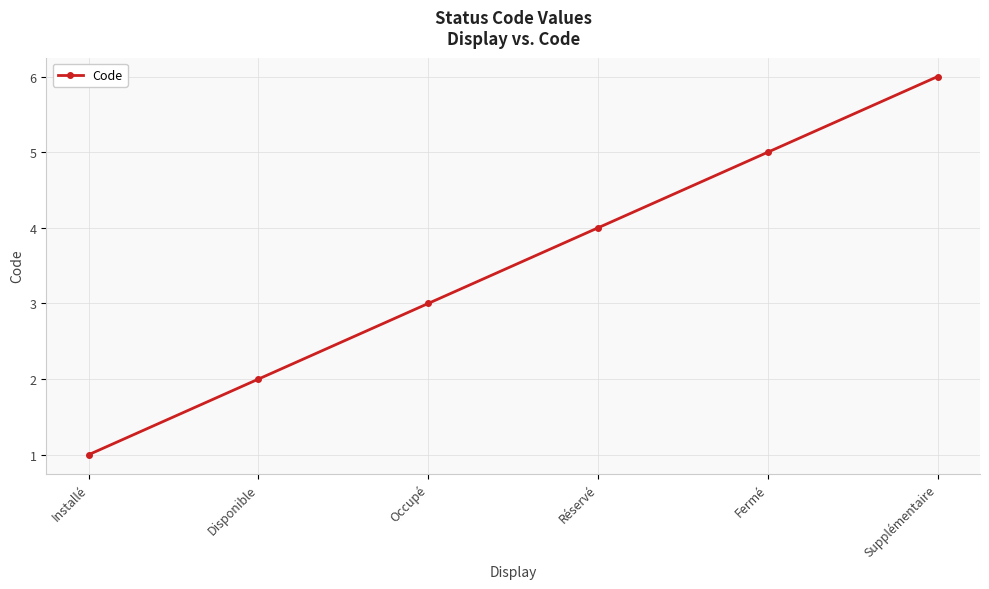

How many values are between 2 and 5?

4